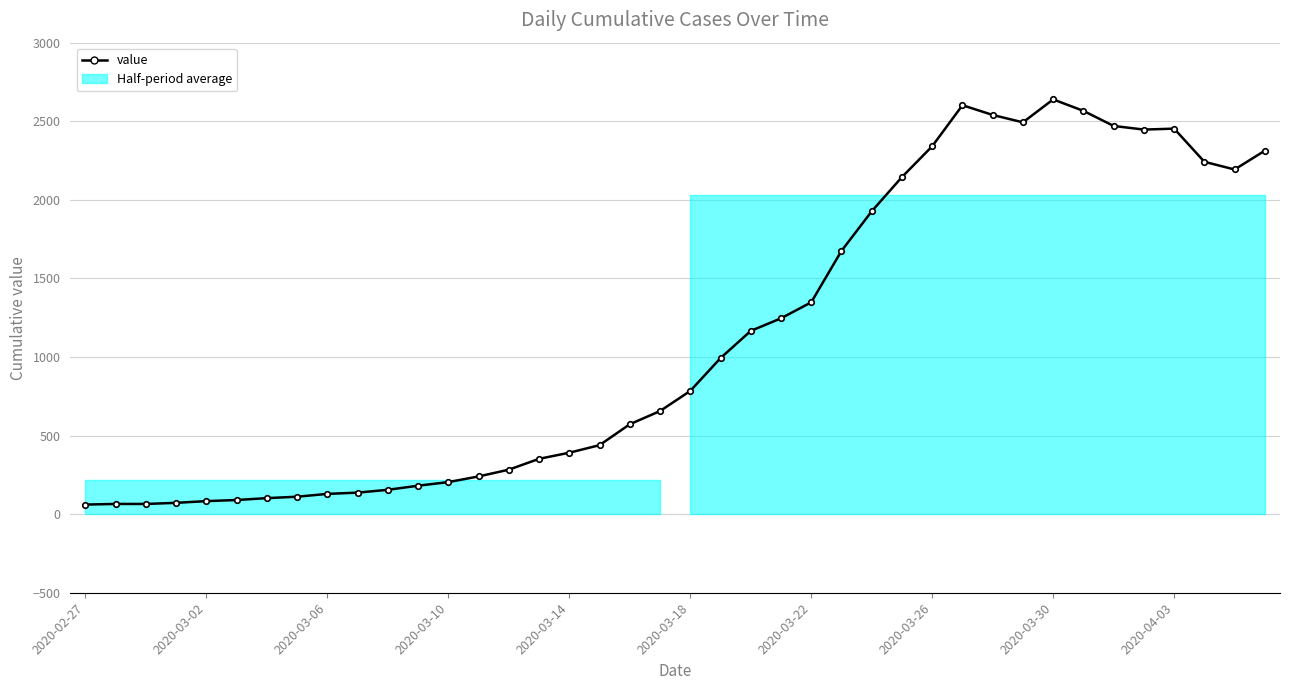

What is the maximum value shown in the chart?

2639